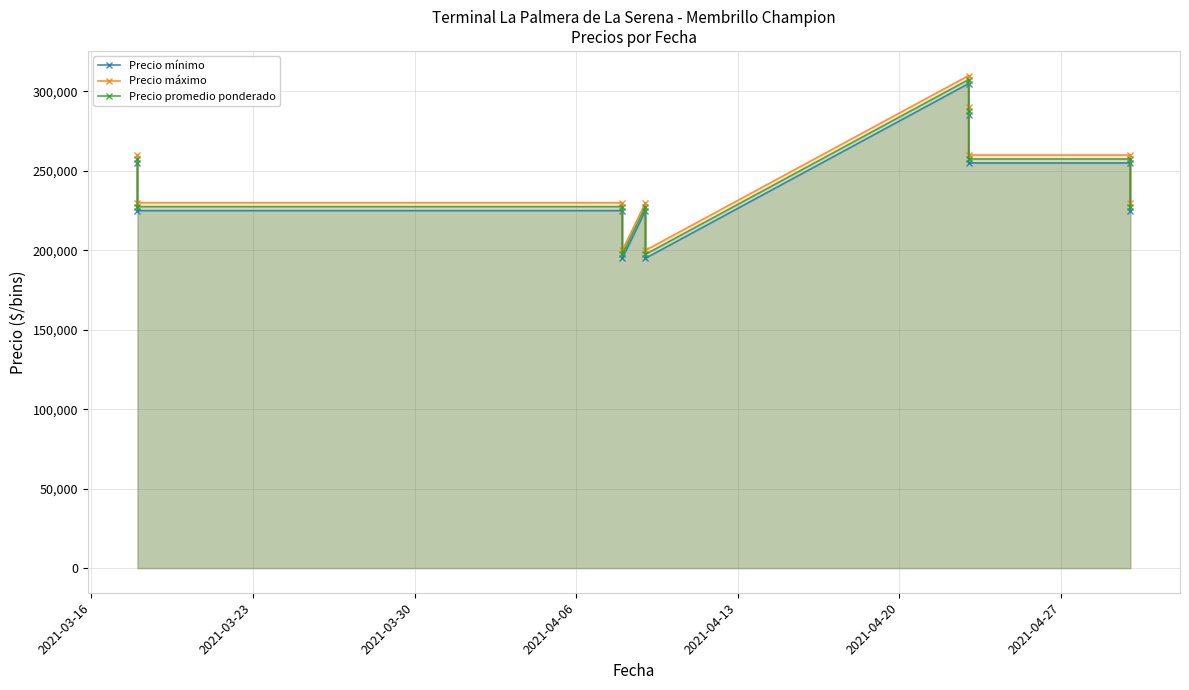

At which label is Precio máximo closest to 255000?

2021-03-16